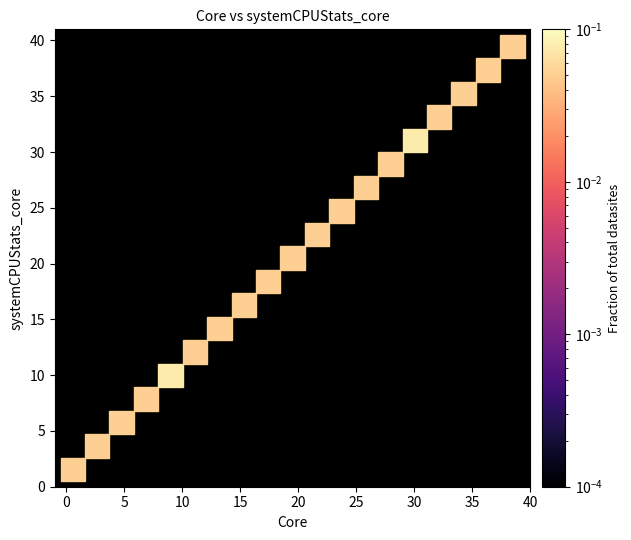

How many points are shown in the scatter plot?

40